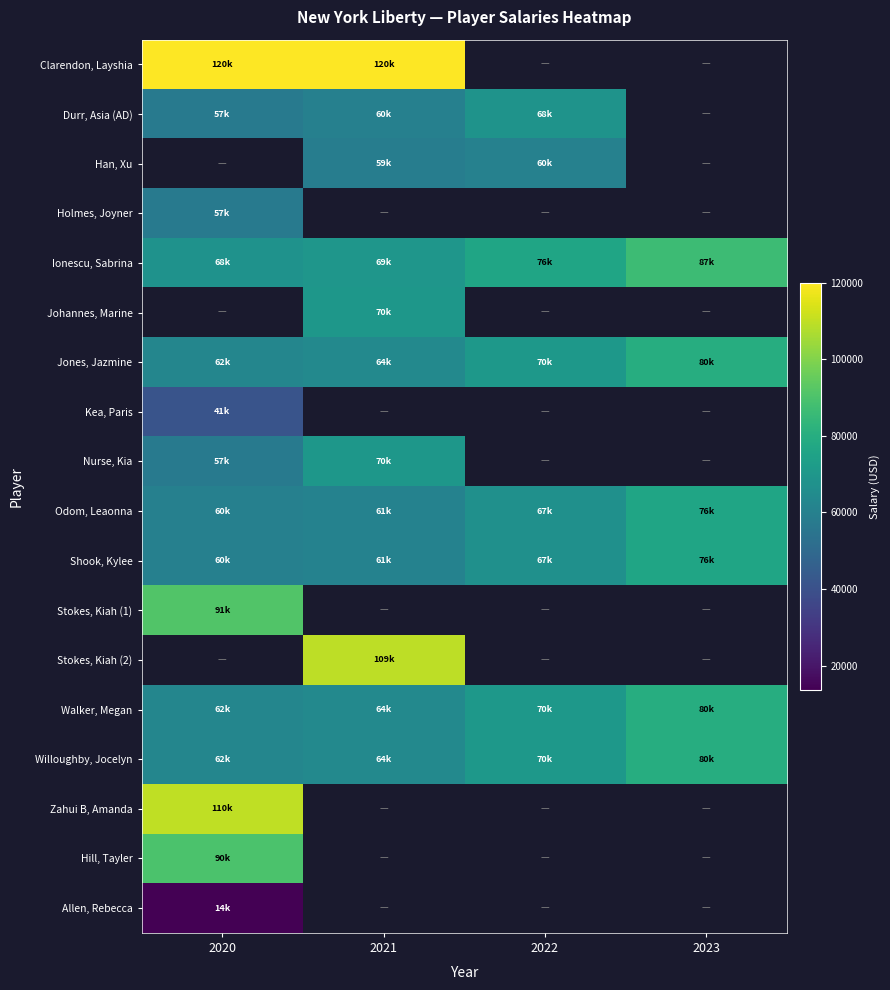

At which label is Clarendon, Layshia closest to 120000?

2020